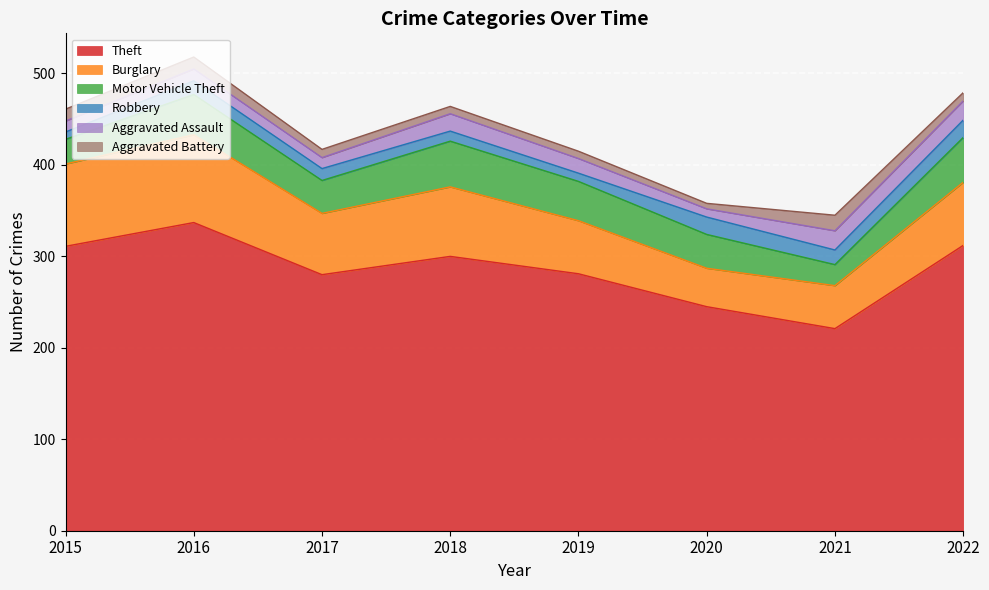

After their last crossing, which series has the higher values: Aggravated Battery or Robbery?

Robbery